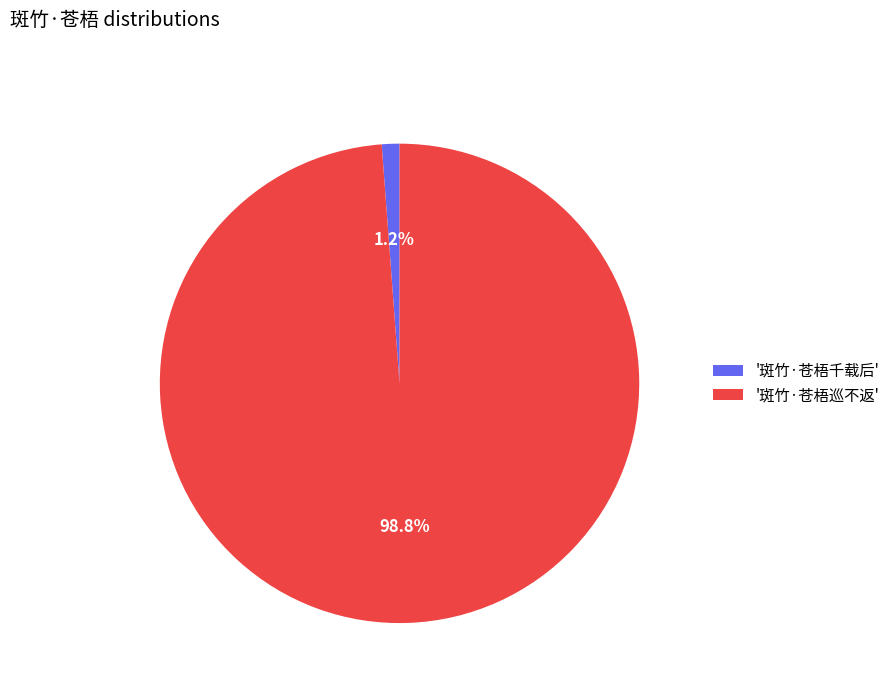

What is the largest slice in the pie chart?

'斑竹·苍梧巡不返'